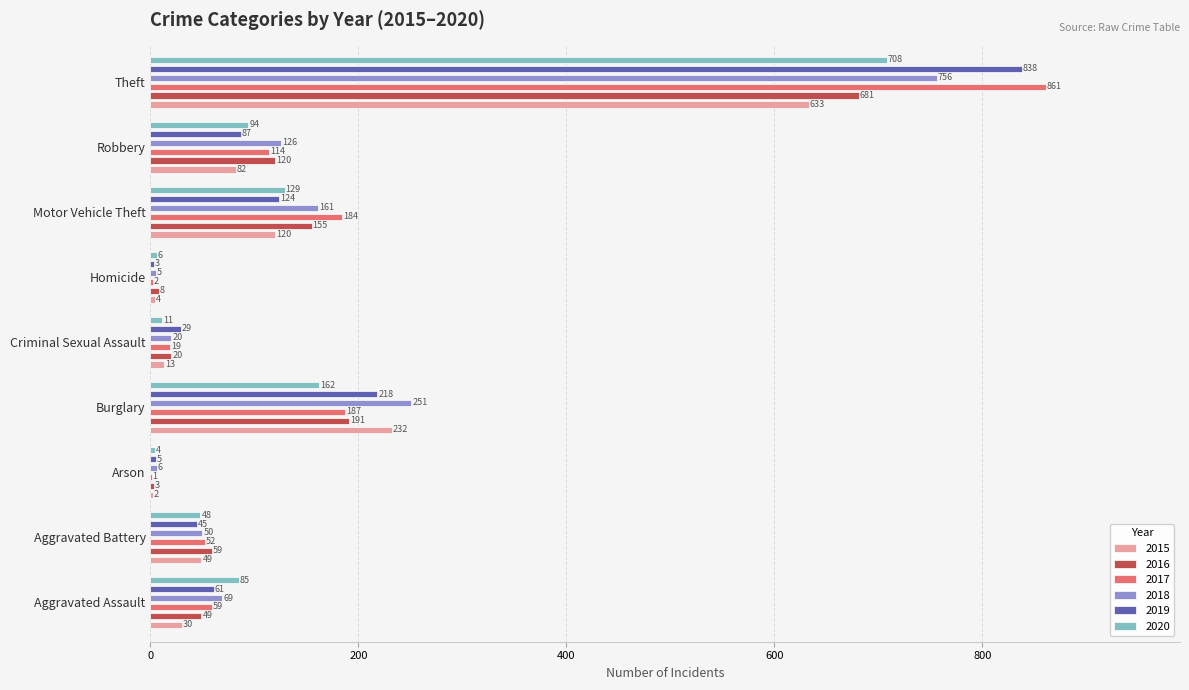

What is the label of the 5th bar from the right?

Criminal Sexual Assault